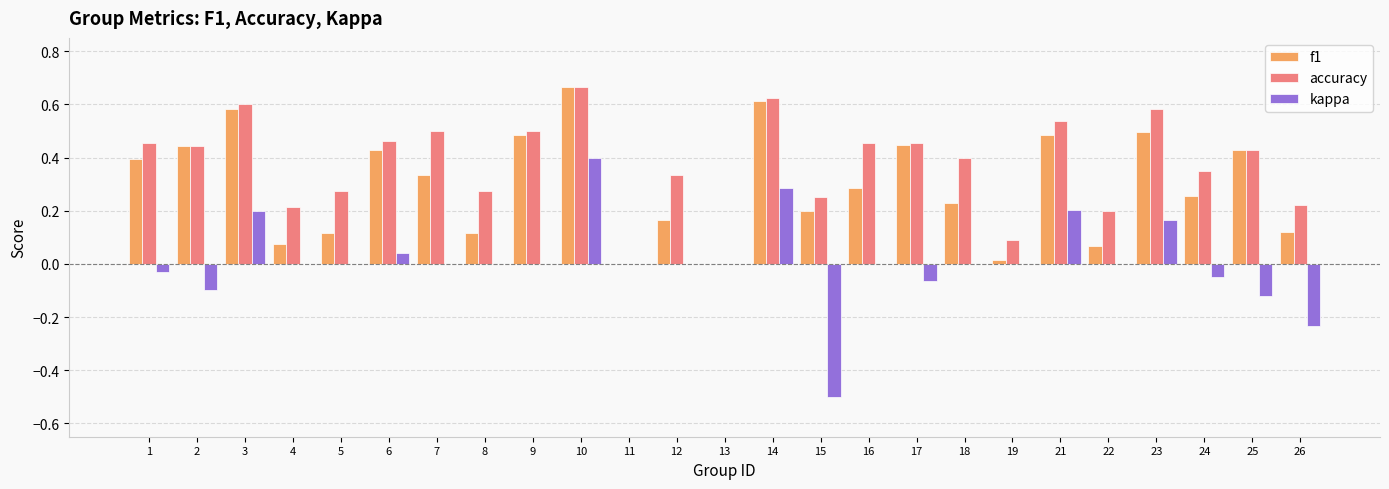

Which series has the largest total across all categories?

accuracy